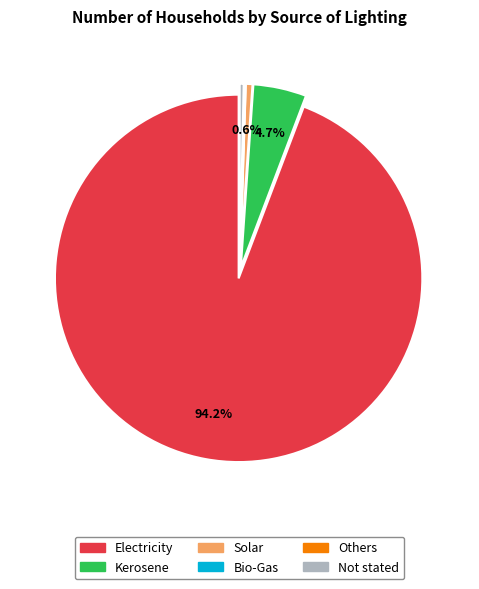

What is the largest slice in the pie chart?

Electricity